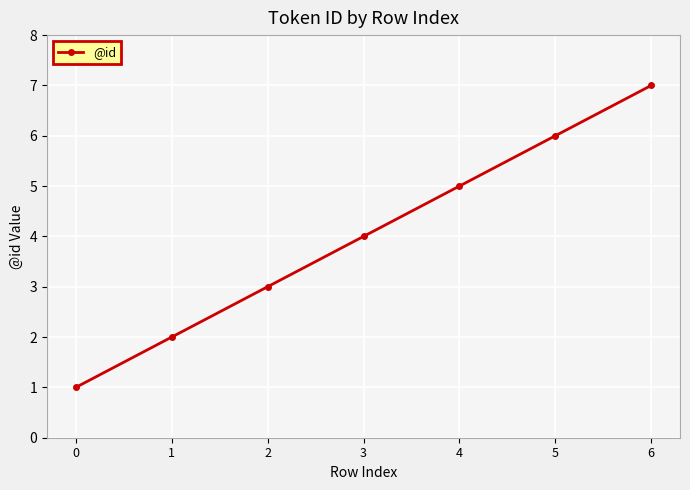

Rank the categories by value from highest to lowest.

6, 5, 4, 3, 2, 1, 0